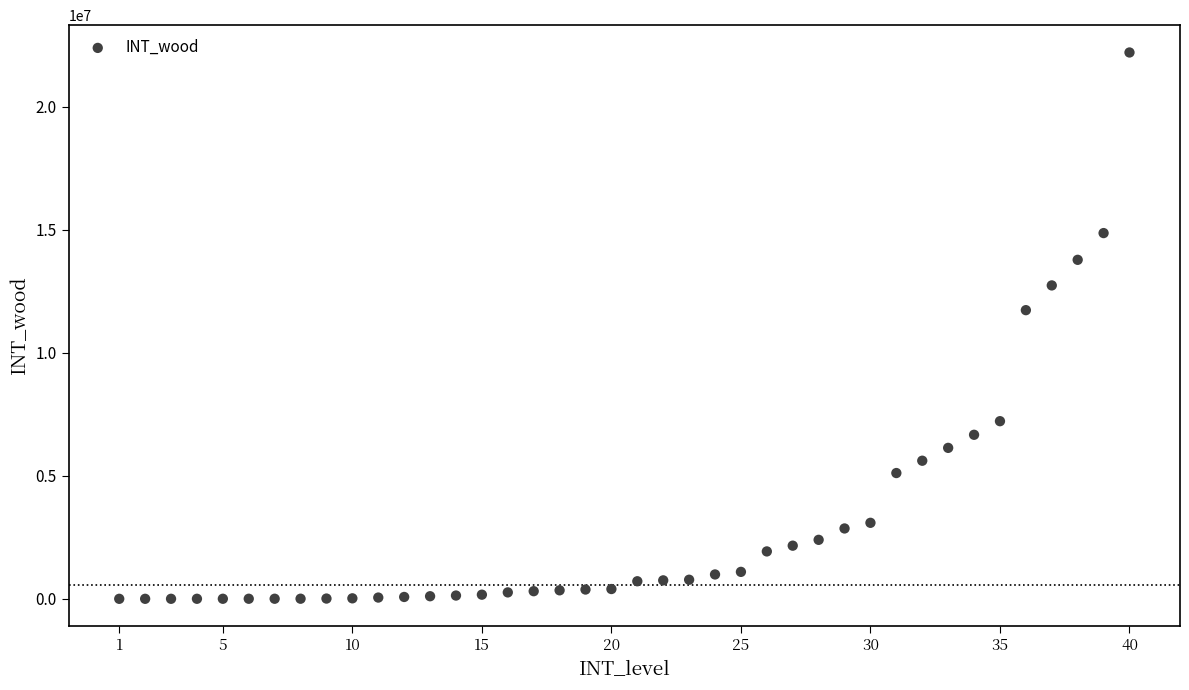

What Y value in the scatter plot is closest to 11107322?

11737596